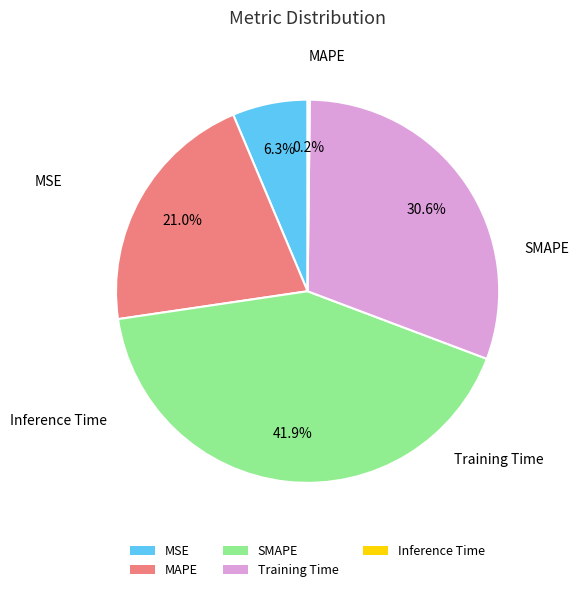

How much of the chart is everything except Training Time?

69.4%